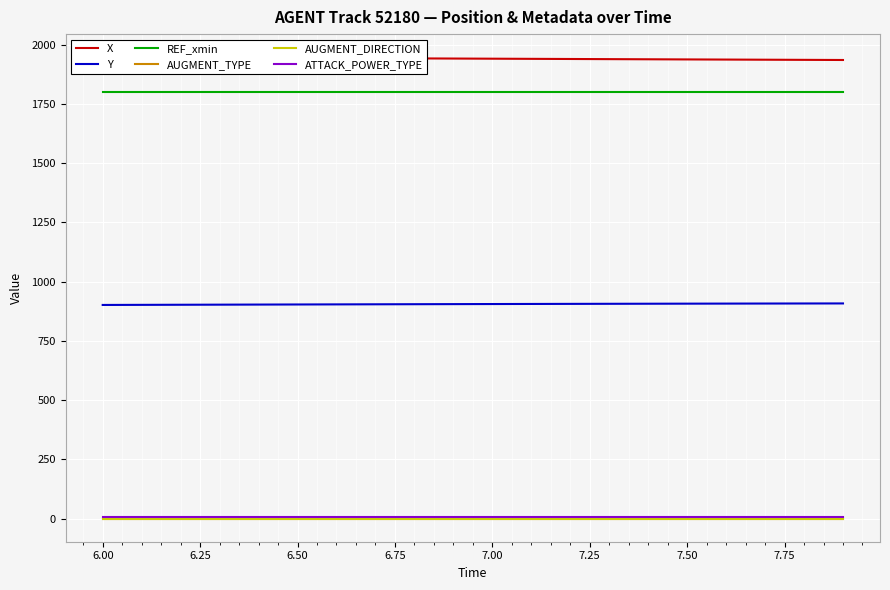

True or false: REF_xmin has more than 0 points higher than both neighbors.

False